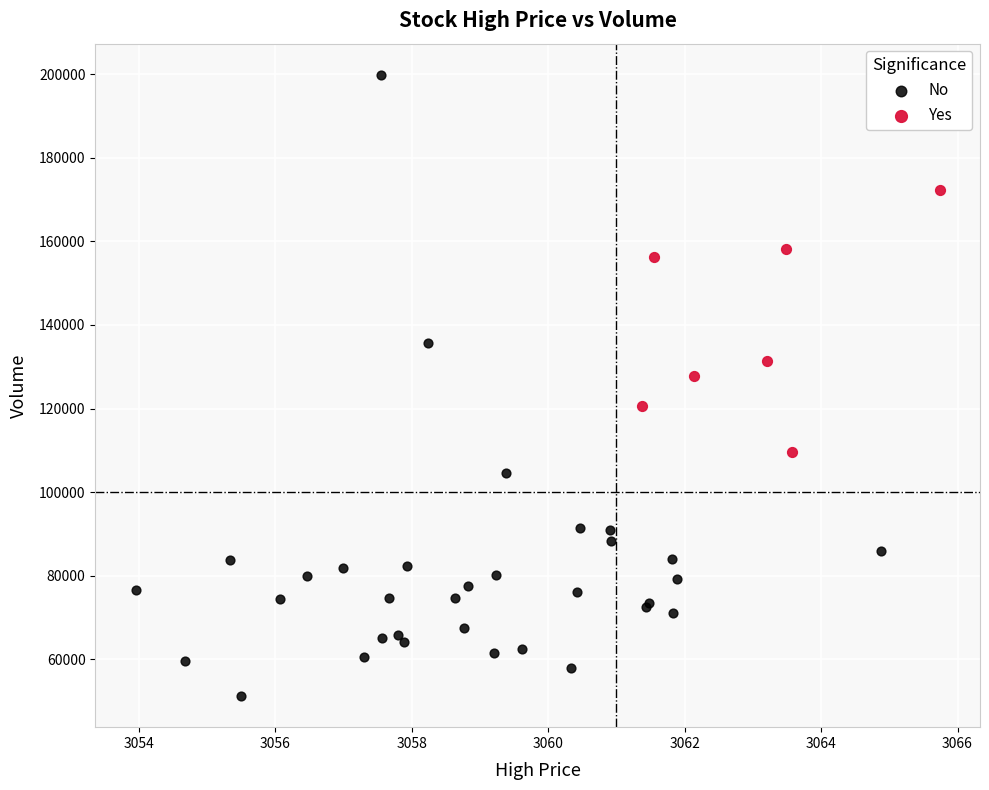

Which series has the widest spread of Y values?

No